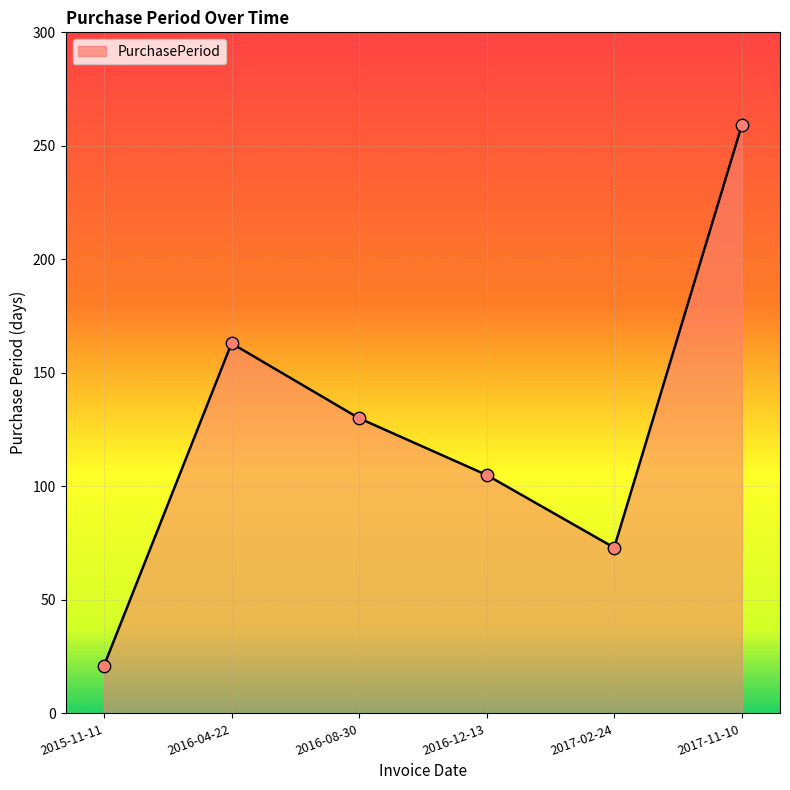

Approximately how many times larger is the value at 2017-11-10 compared to 2017-02-24?

3.5